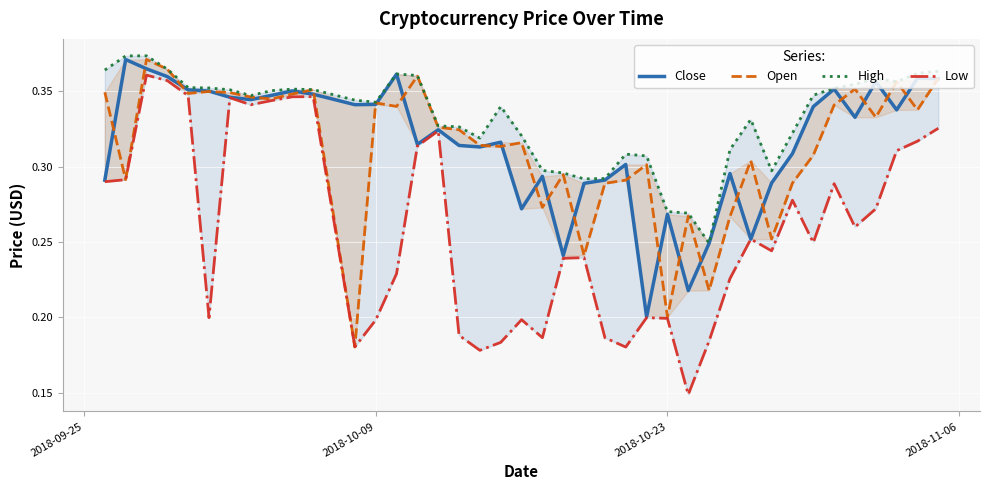

True or false: Low and High cross at least once.

False